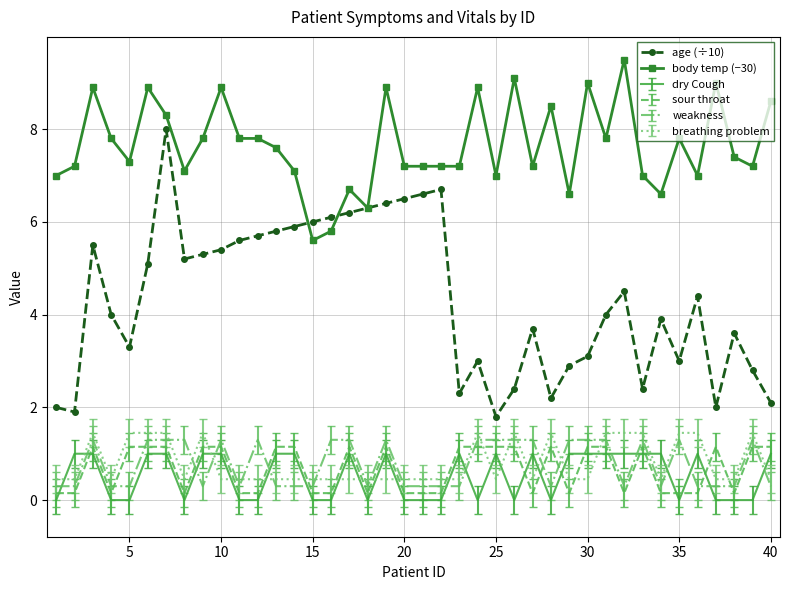

Which series has the largest total across all categories?

body temp (−30)